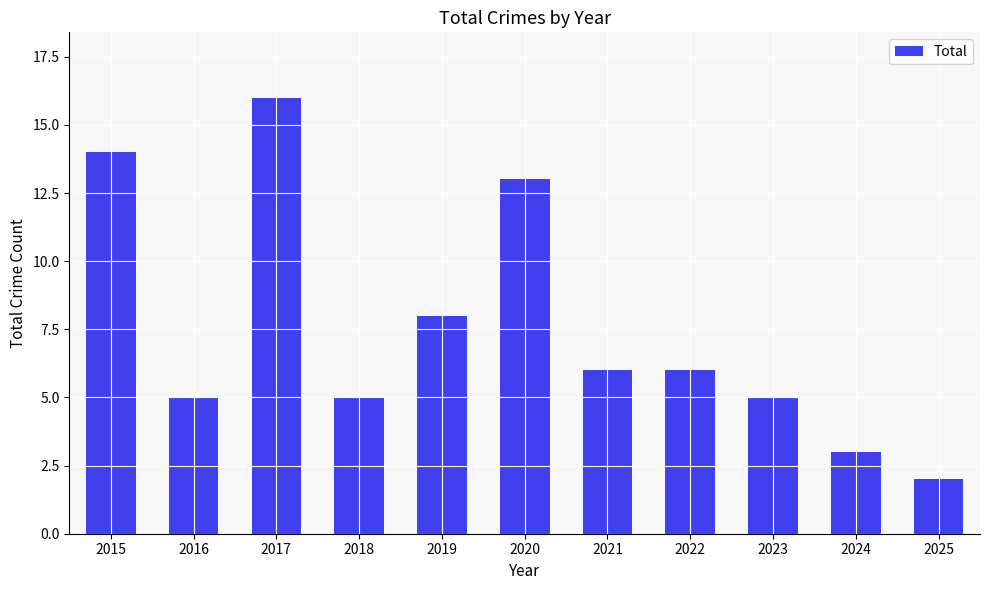

Reading right to left, list all the values displayed in this chart.

2	3	5	6	6	13	8	5	16	5	14